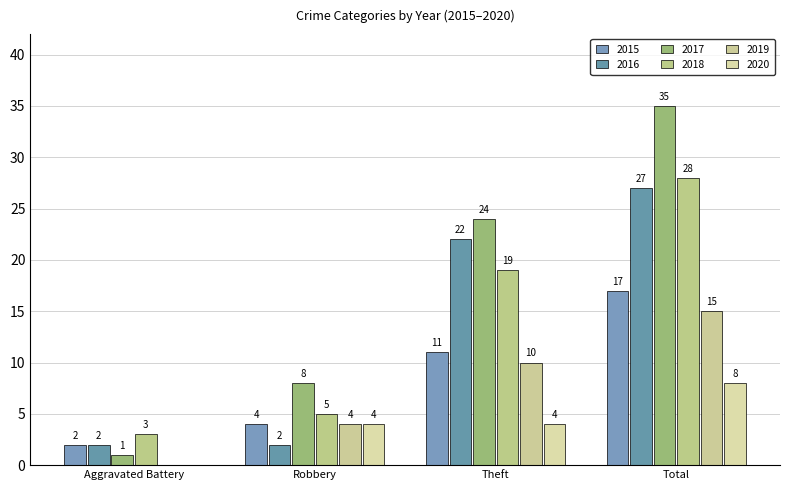

List the labels in order of 2018 value, largest first.

Total, Theft, Robbery, Aggravated Battery